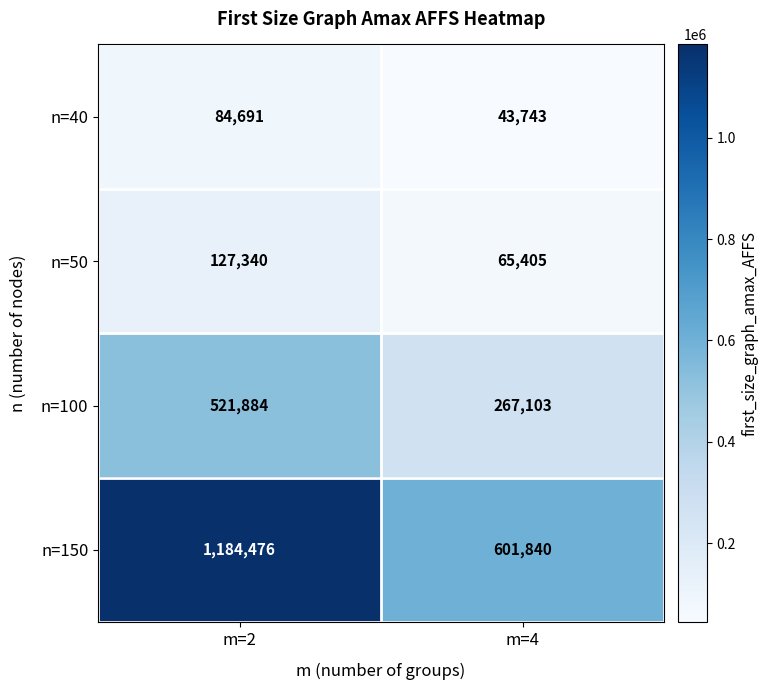

Between m=2 and m=4, which series saw the biggest shift?

n=150